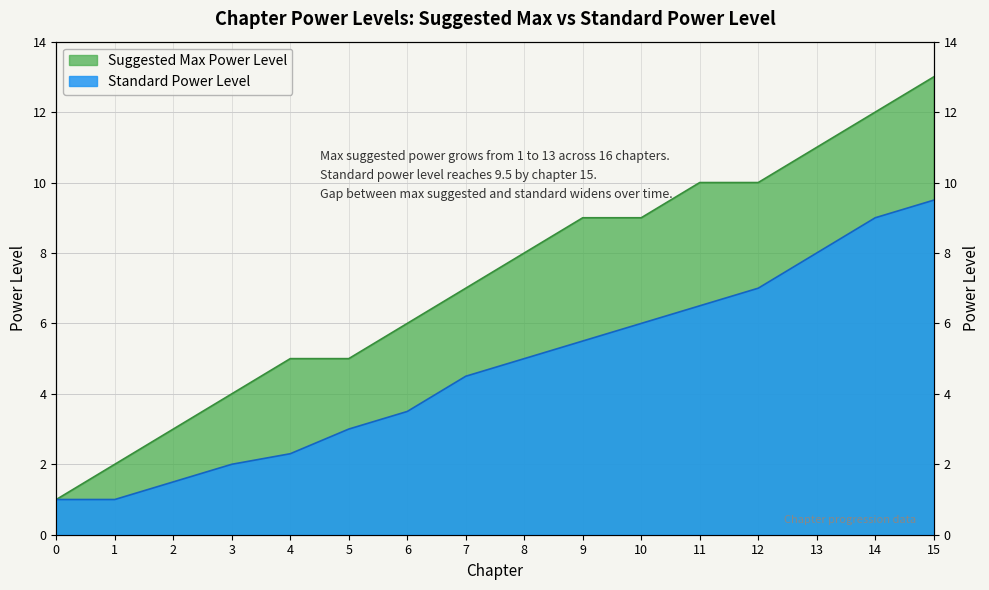

True or false: suggestedMaxPowerLevel|Int has more than 0 interior local peaks.

False